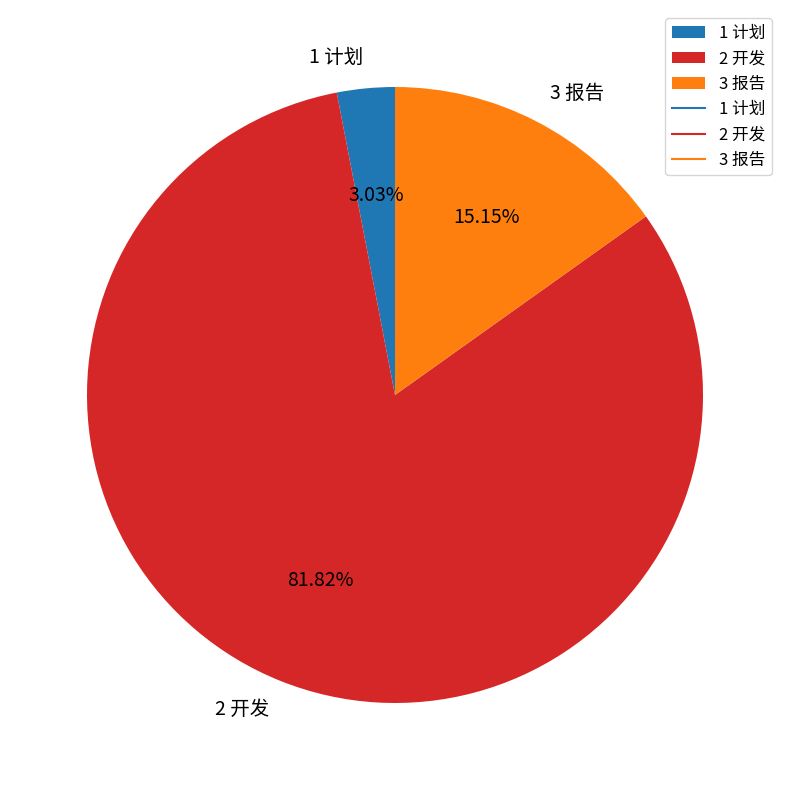

Which slice is the smallest?

1 计划